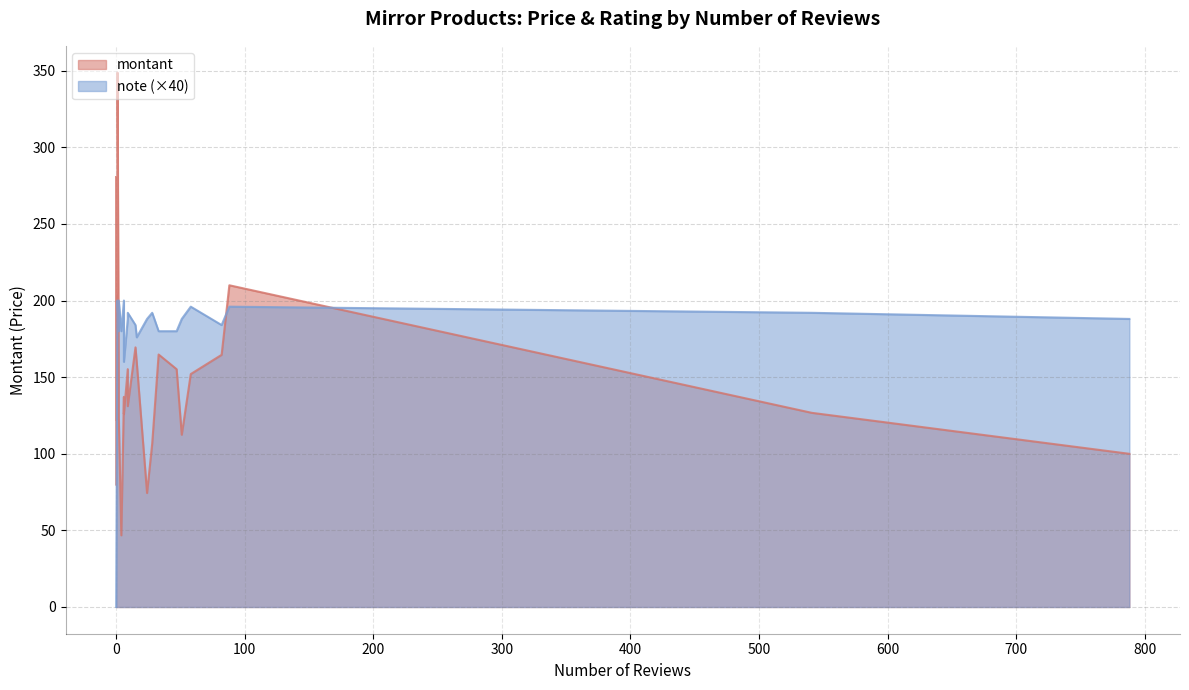

Read the note value at 88.

4.9